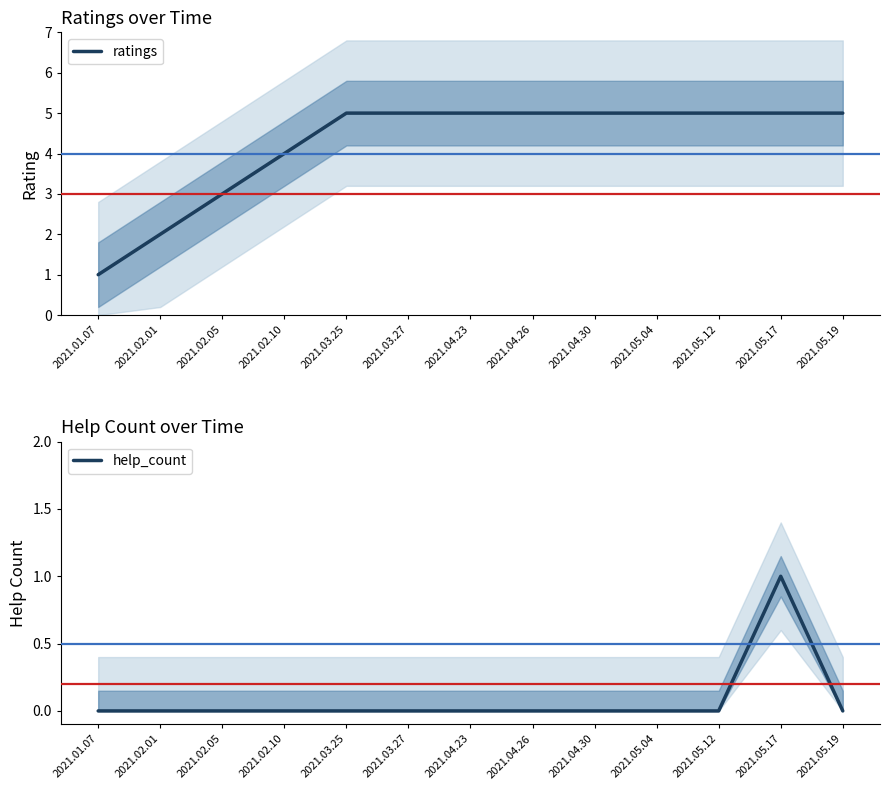

Rank the series by their average value, from highest to lowest.

ratings, help_count